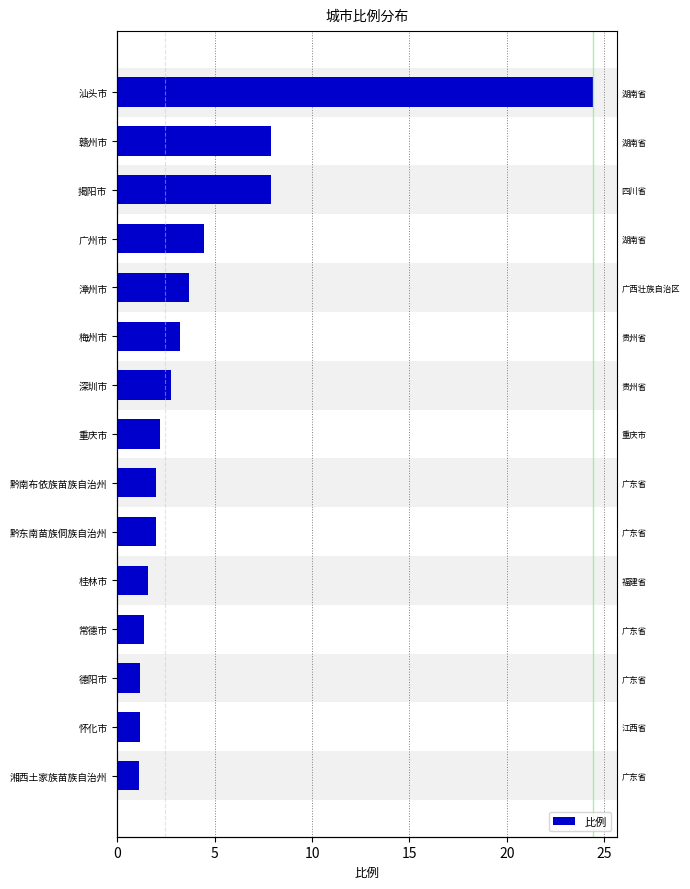

What is the sum of all values?

67.0